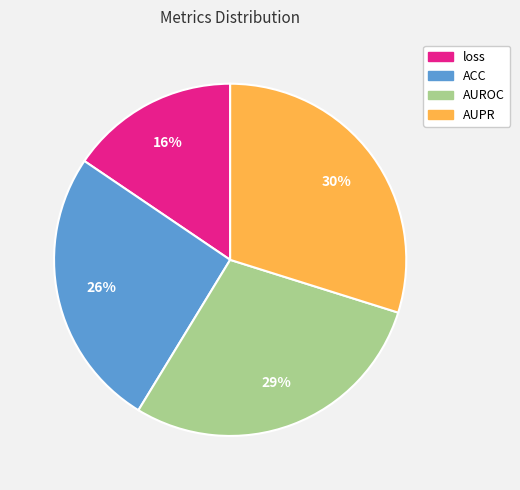

Which category has the biggest portion of the pie?

AUPR